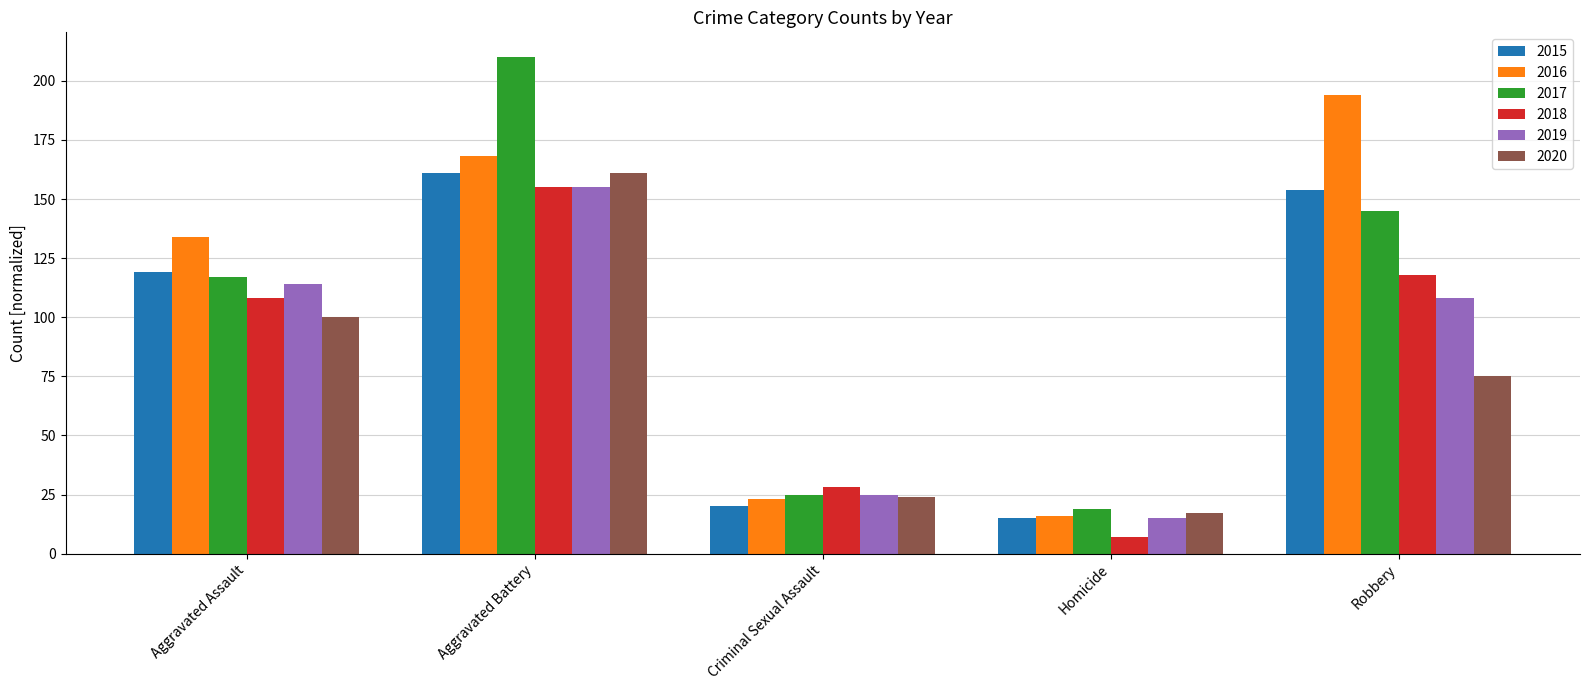

How many bars are there in total?

30